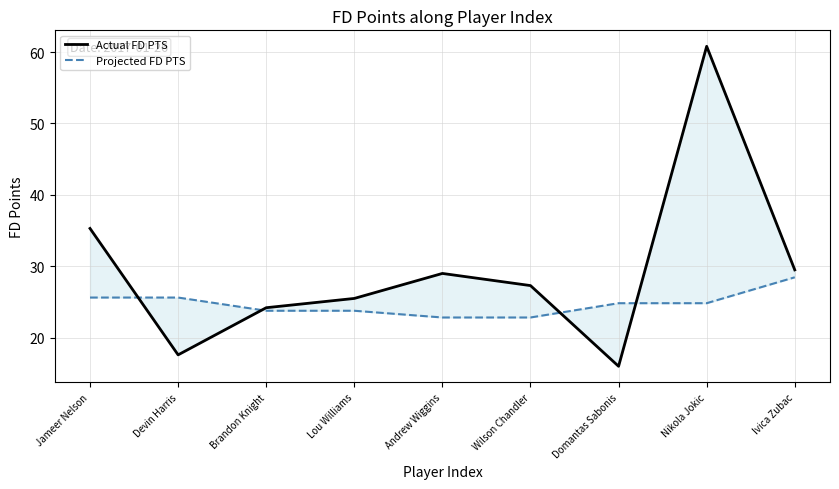

At which label does Actual FD PTS reach its peak?

Nikola Jokic